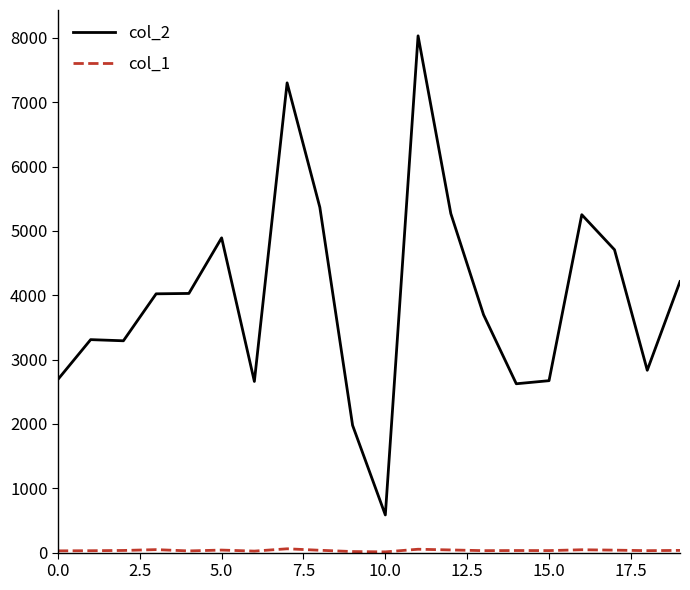

What is the greatest value displayed?

8032